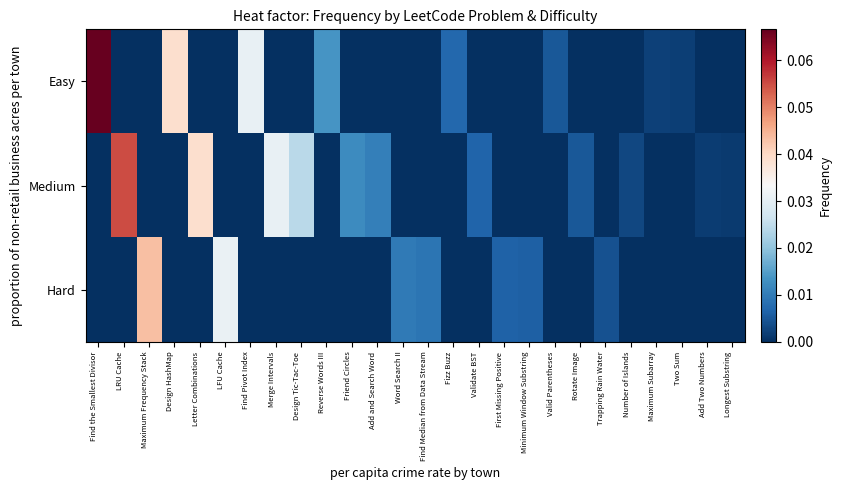

At Two Sum, list the series in order from largest to smallest.

Easy, Medium, Hard